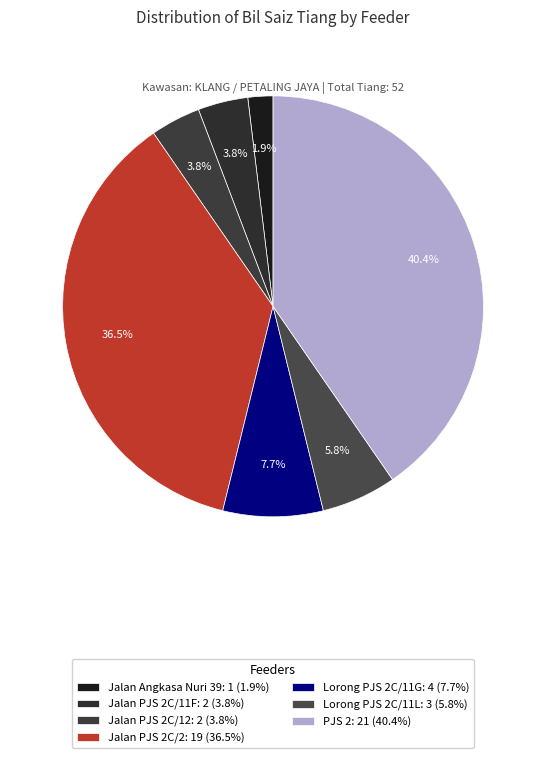

To the nearest percent, what is the combined percentage of Jalan Angkasa Nuri 39 and Lorong PJS 2C/11L?

8%